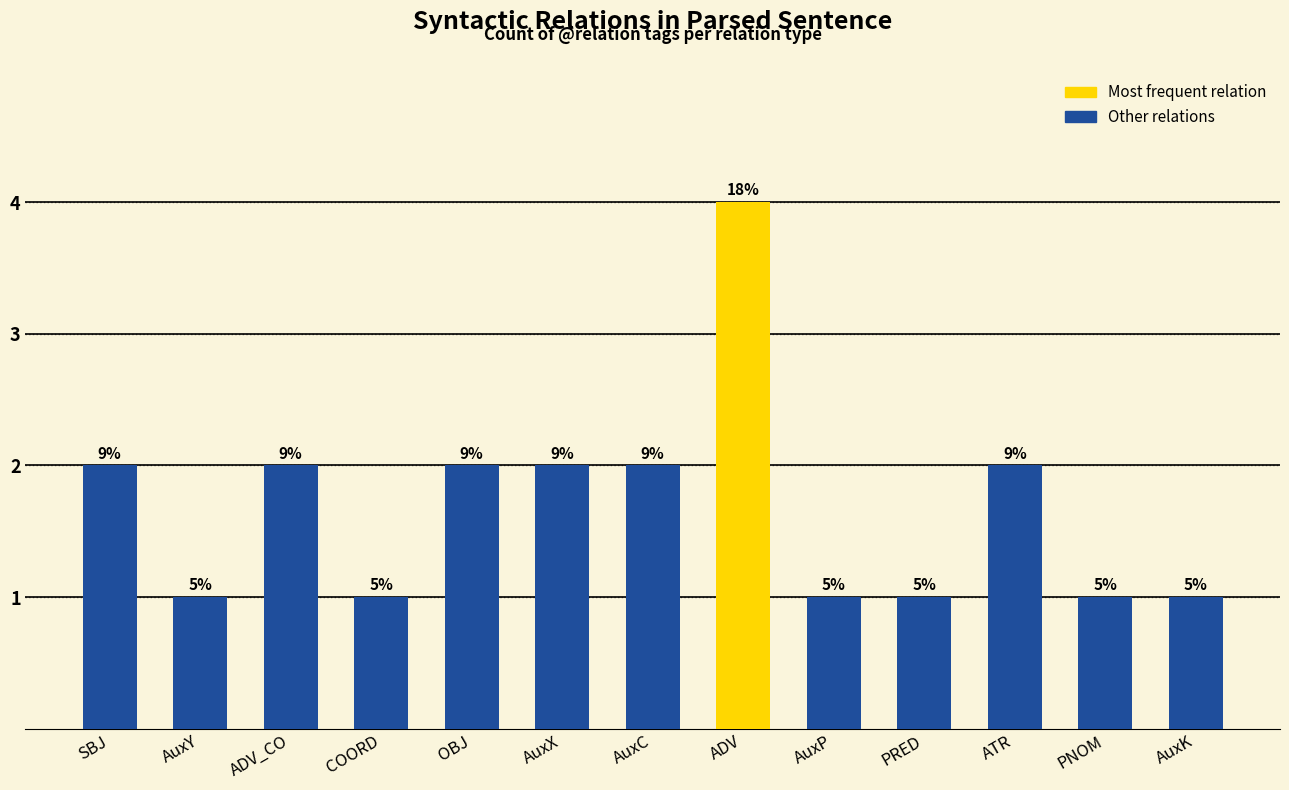

What is the sum of all values?

22